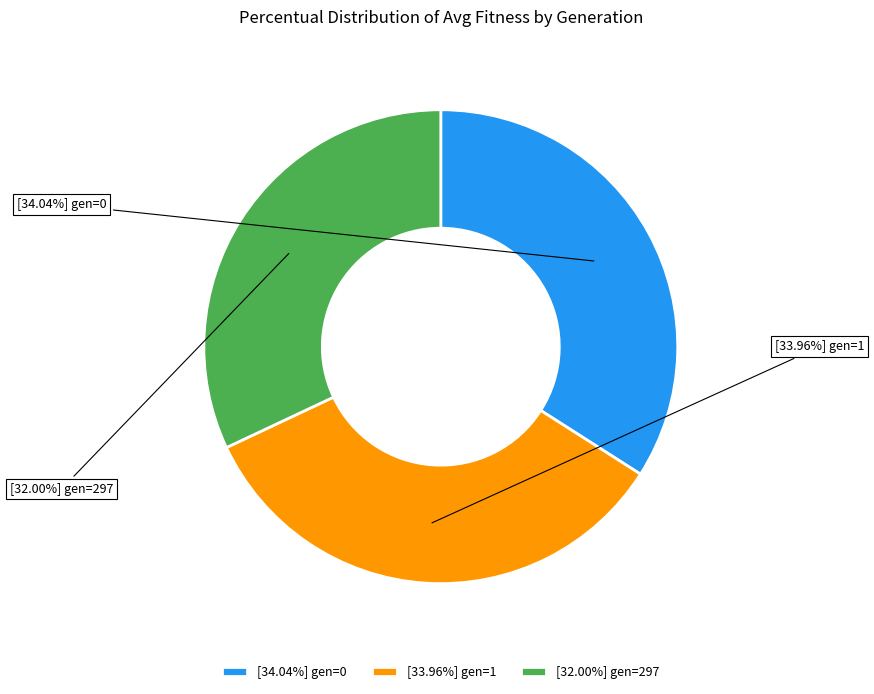

Does any single category account for the majority?

No